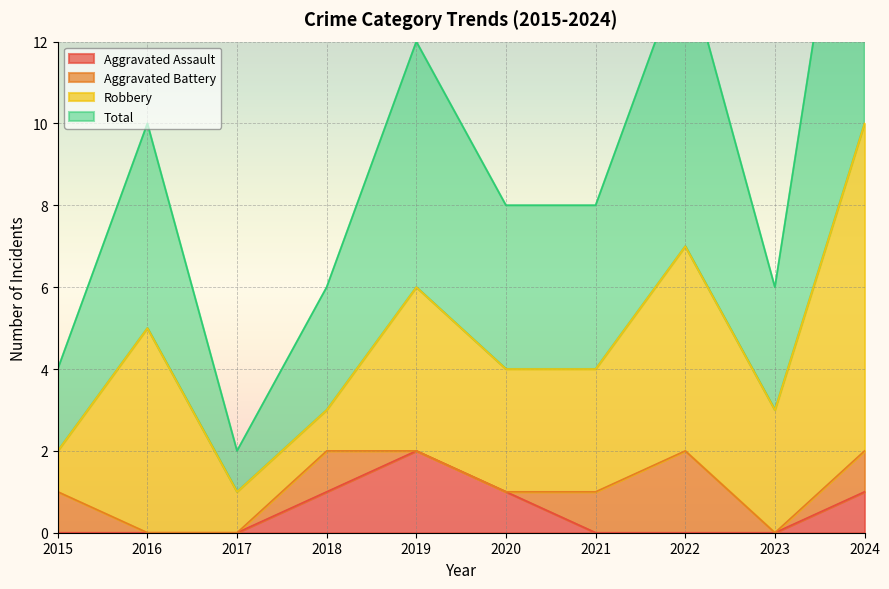

True or false: Aggravated Assault and Total intersect in this chart.

False